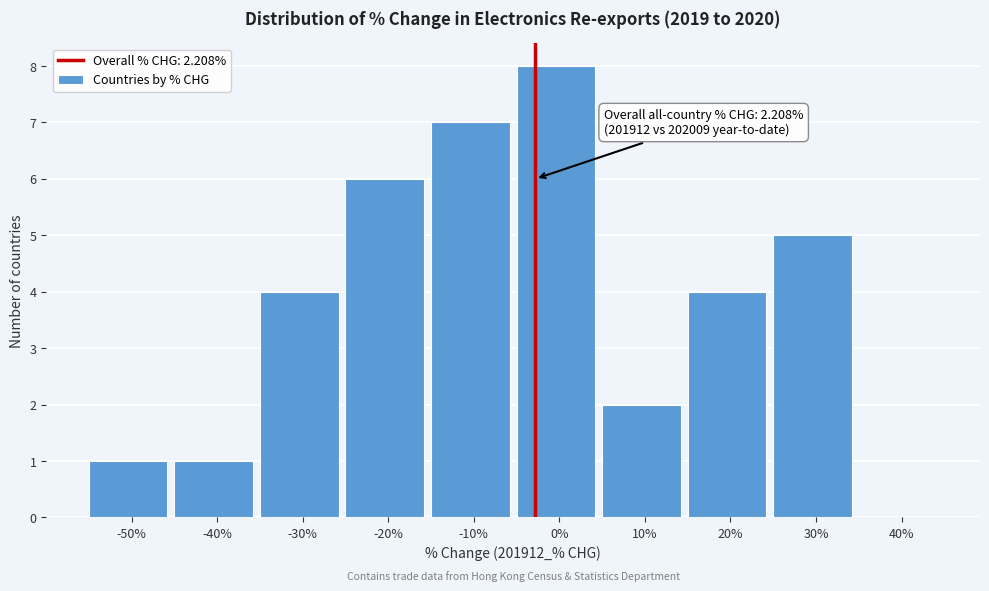

Reading left to right, extract all data points from this chart.

-50%=1	-40%=1	-30%=4	-20%=6	-10%=7	0%=8	10%=2	20%=4	30%=5	40%=0